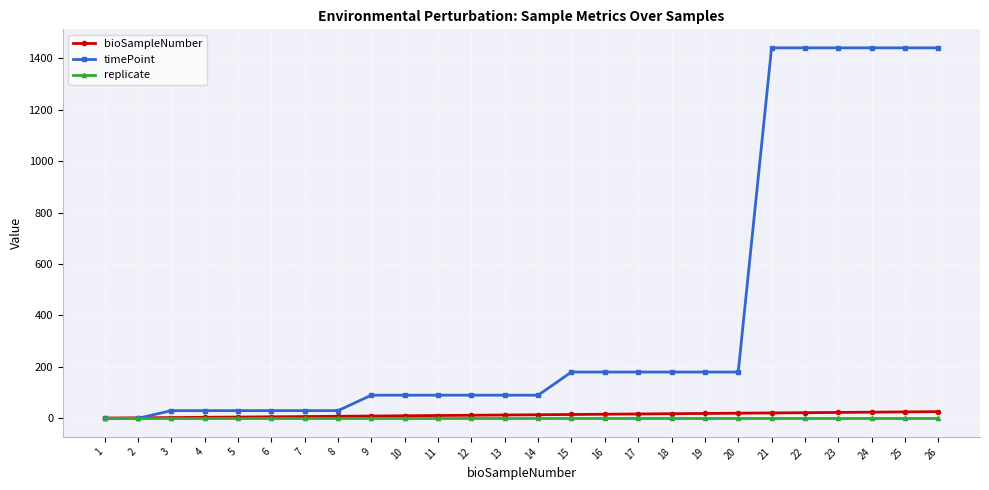

Is the value of replicate at 9 greater than the value of timePoint at 18?

No